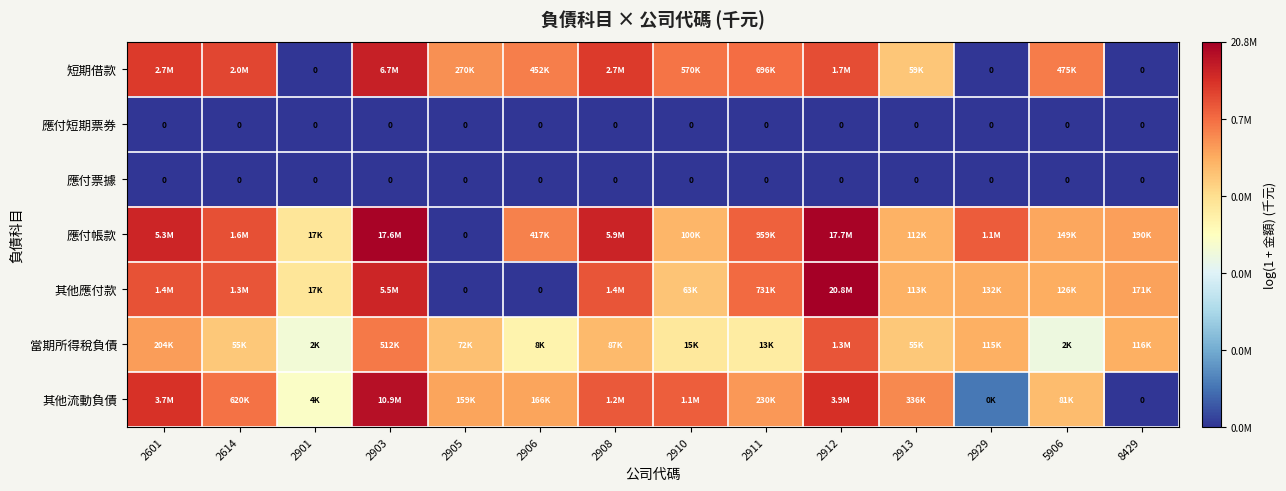

At how many categories does at least one series exceed 10?

13